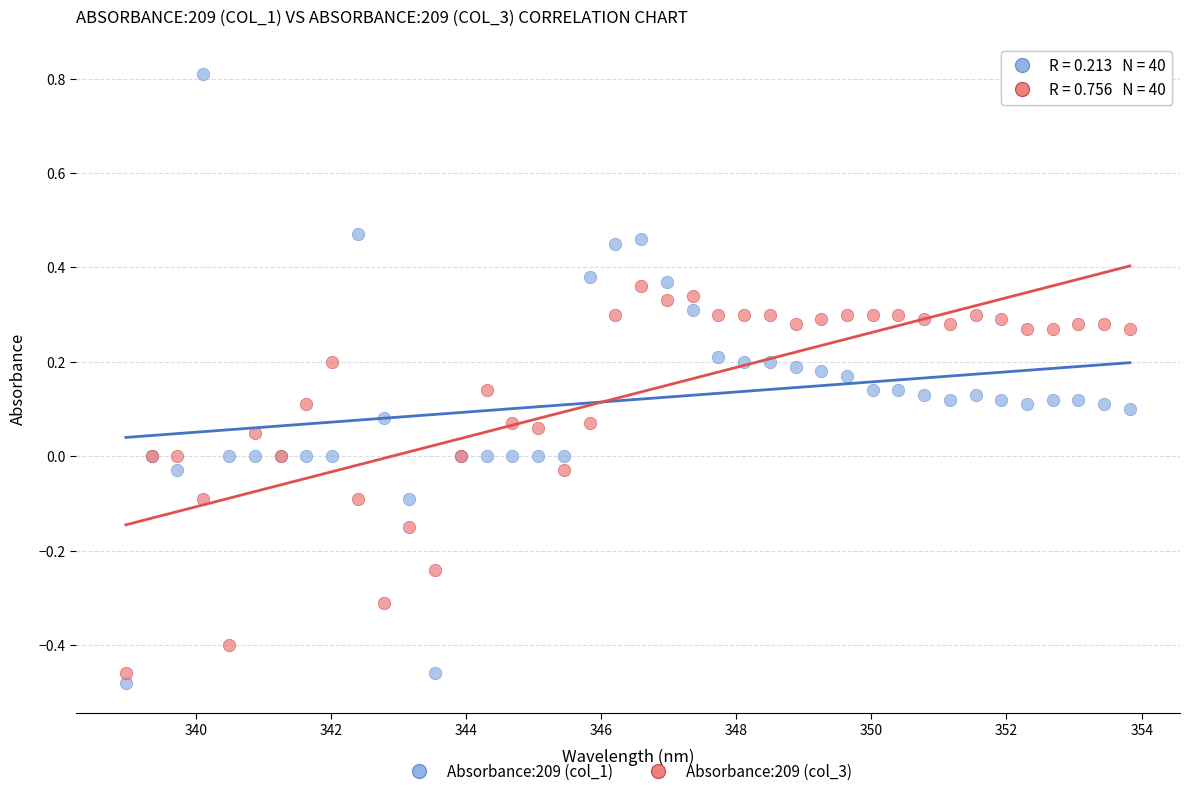

Which series has the largest Y range (max minus min)?

Absorbance:209 (col_1)